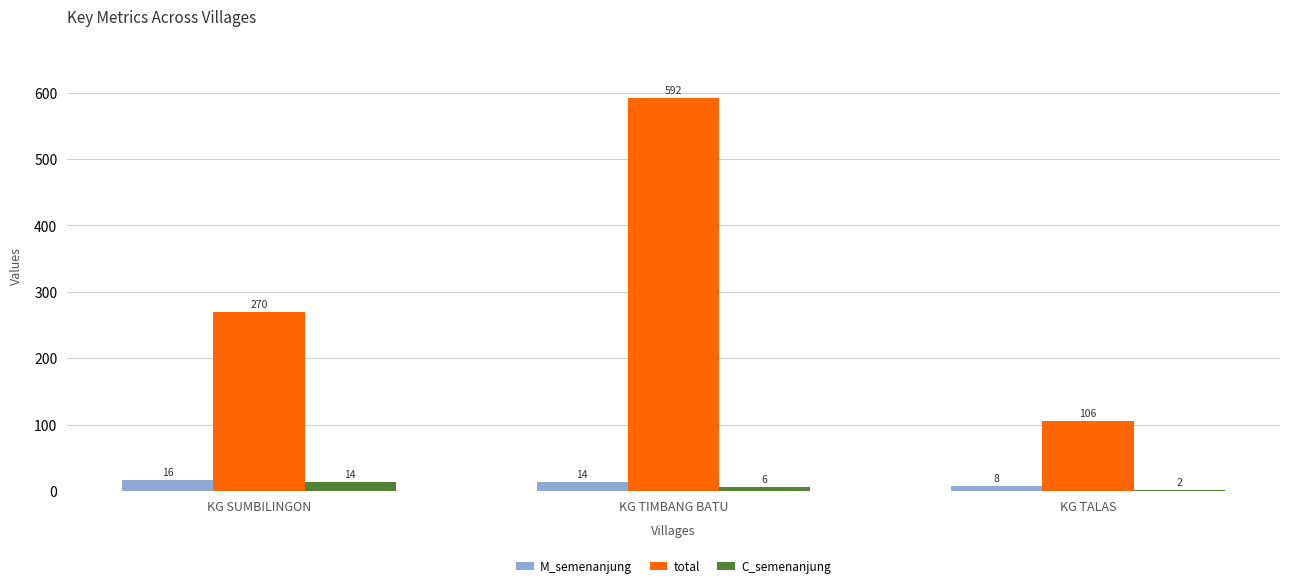

Count the number of categories in the chart.

3